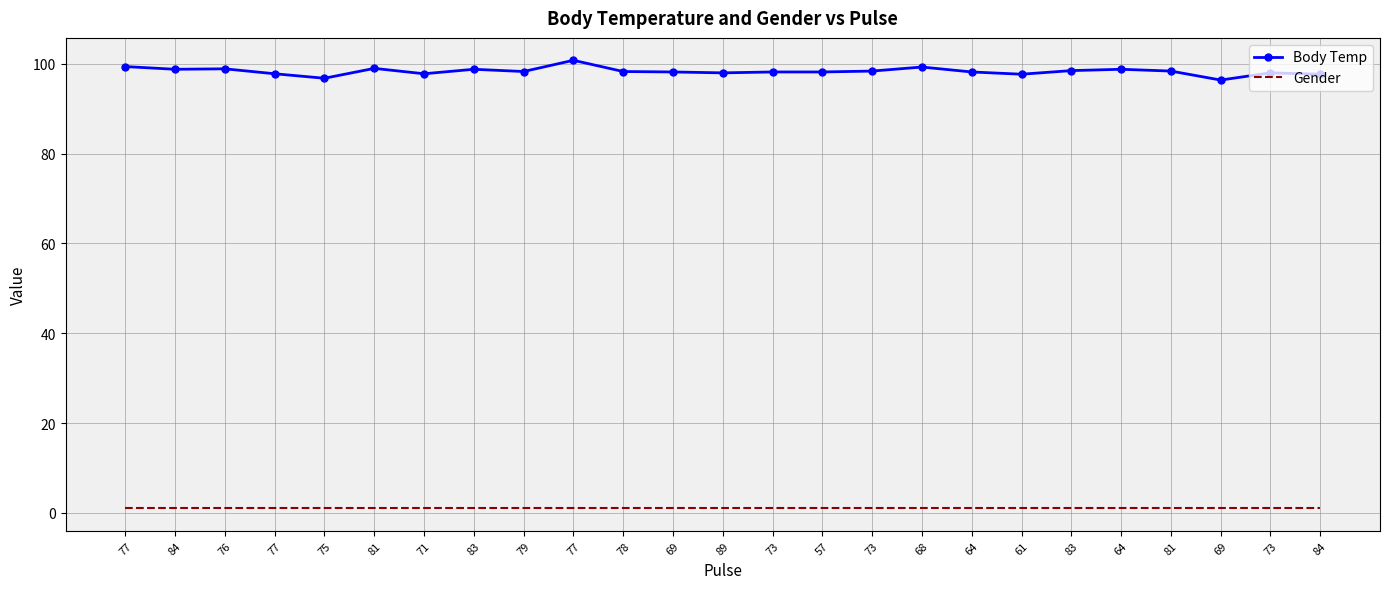

List the series in order of their overall mean, highest first.

Body Temp, Gender